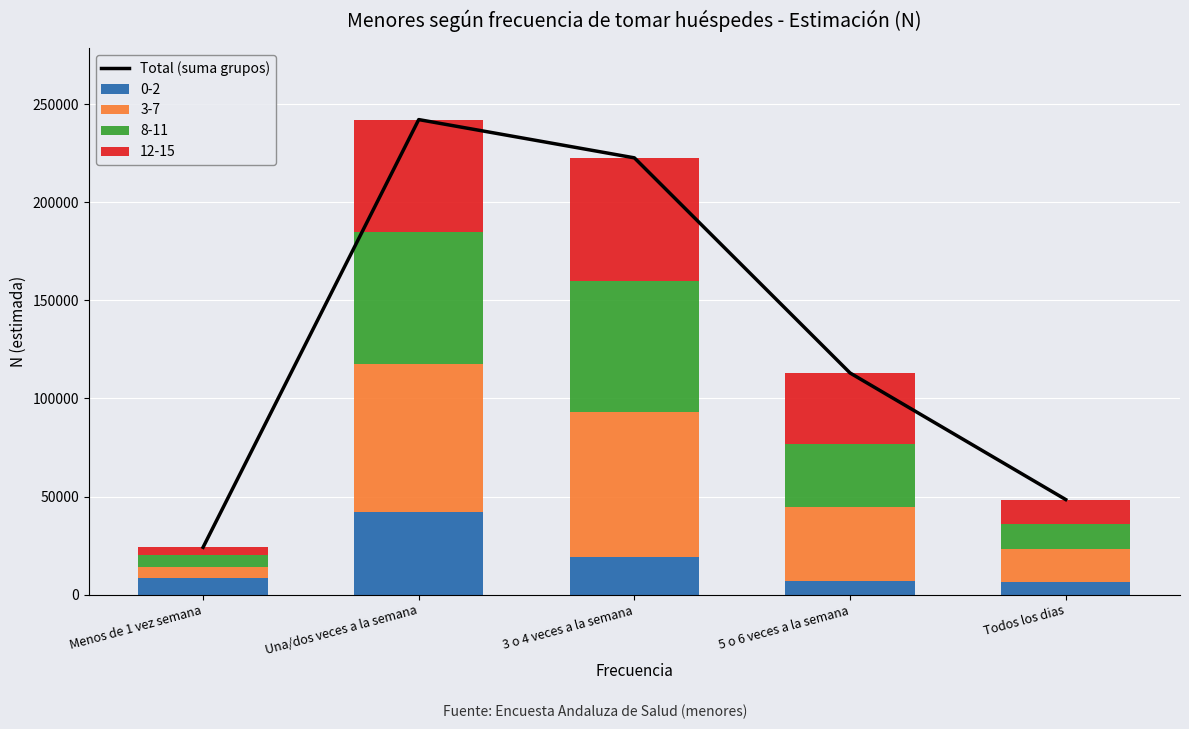

How many bars are there in total?

5